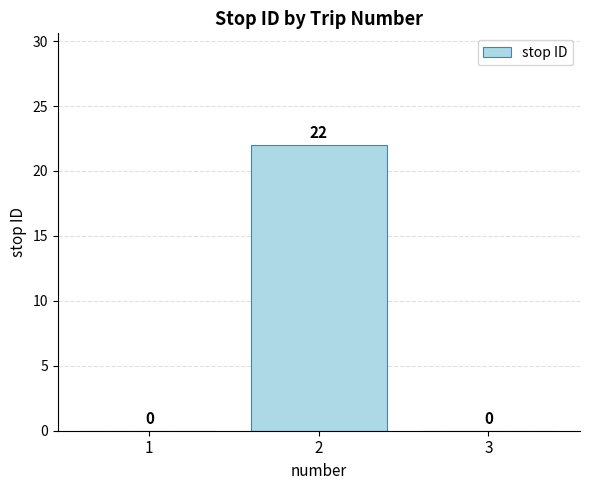

The chart shows a value of 13 at 1. True or false?

False